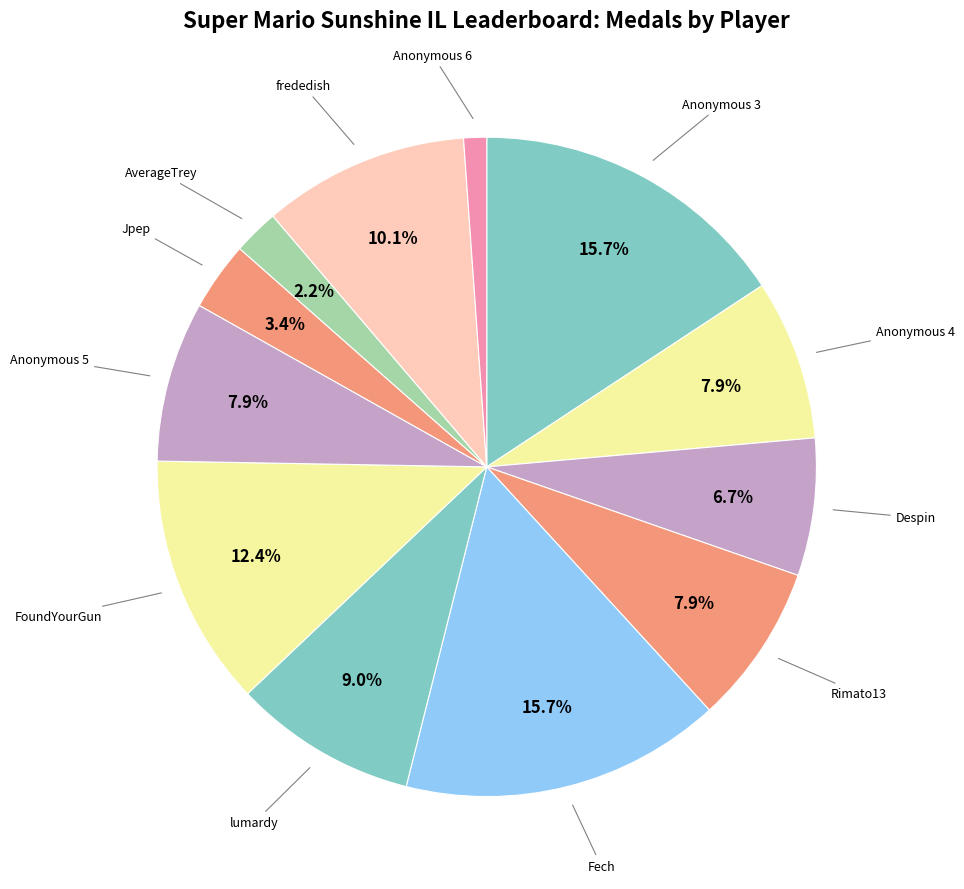

Count the number of slices in the pie.

12